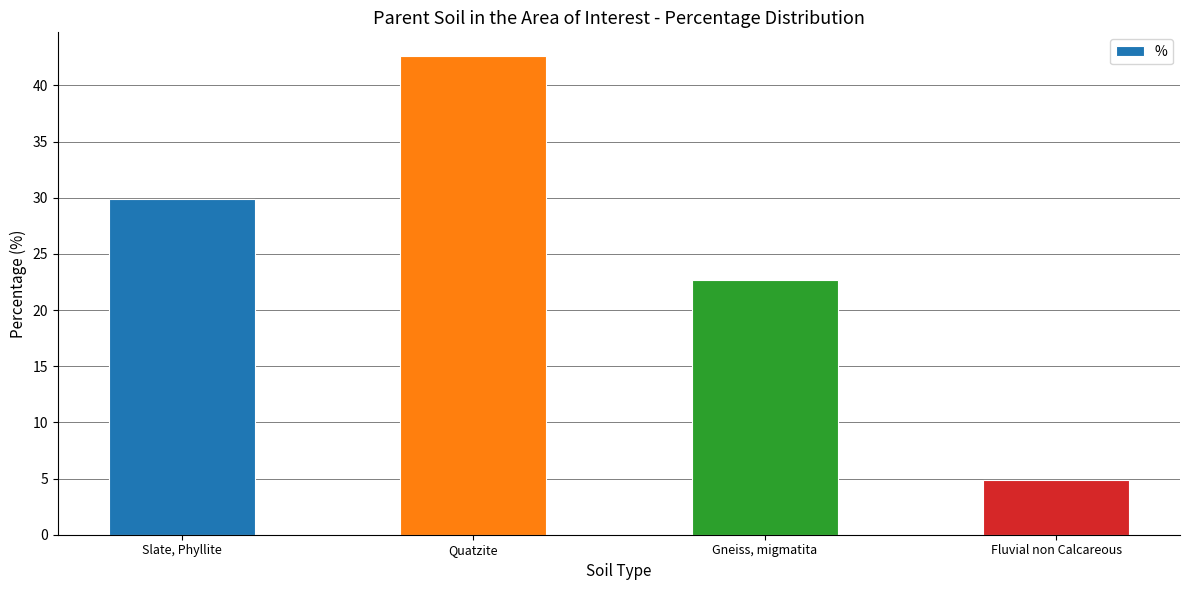

What is the difference between the values at Quatzite and Slate, Phyllite?

12.7